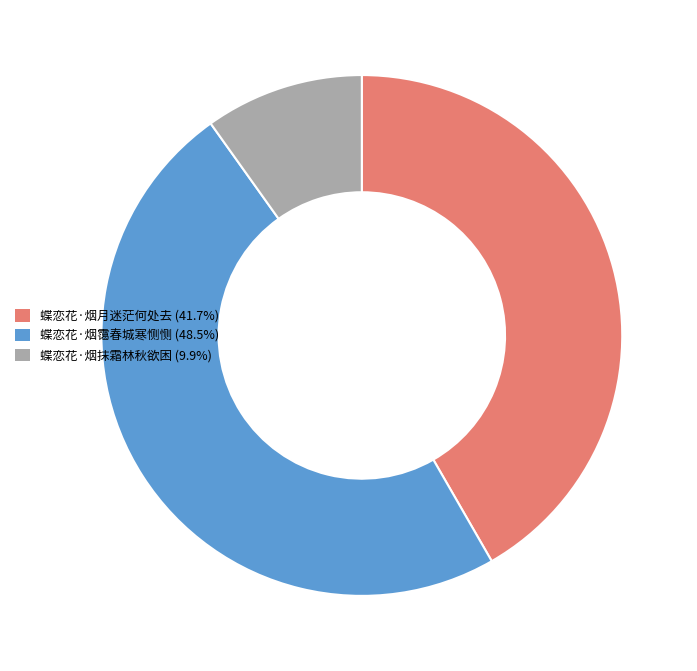

Approximately how many times larger is the value at 蝶恋花·烟霭春城寒恻恻 (48.5%) compared to 蝶恋花·烟月迷茫何处去 (41.7%)?

1.2